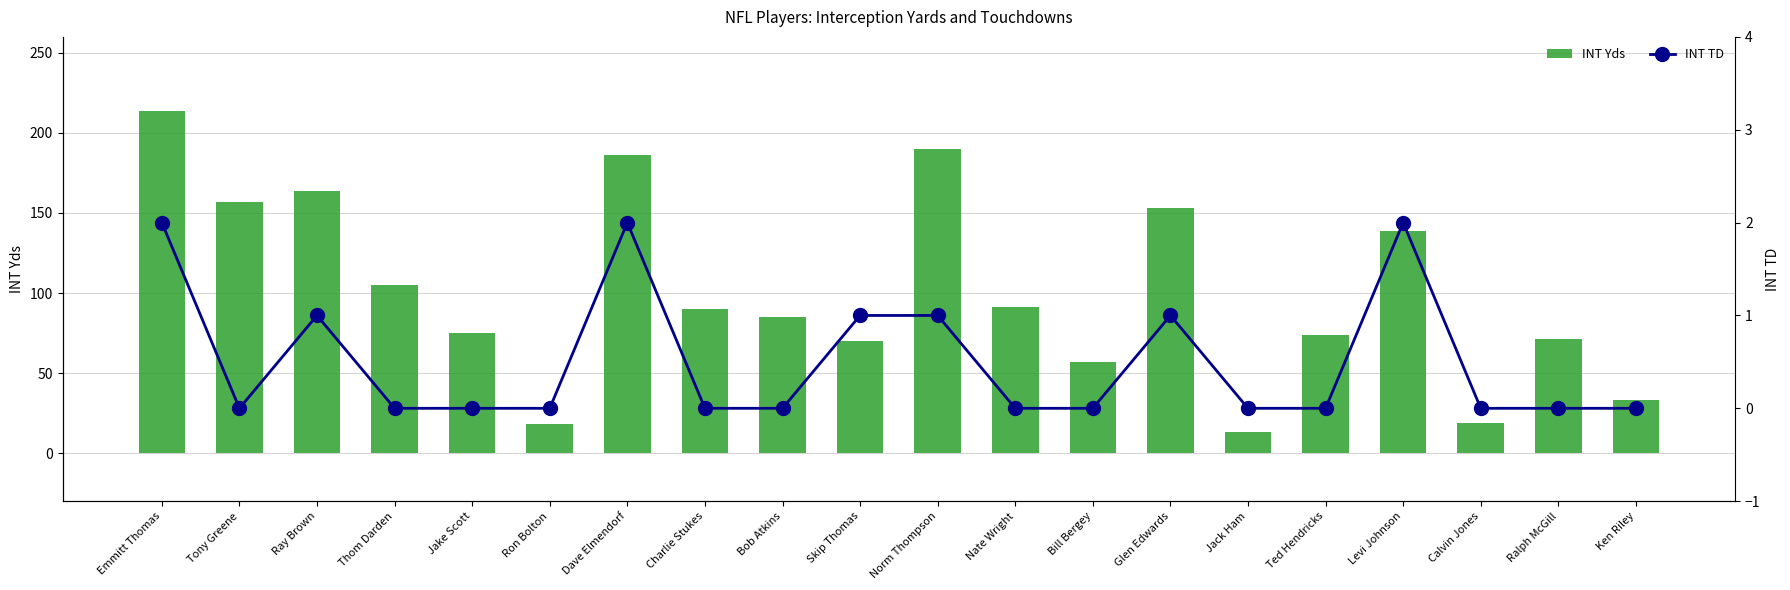

Reading left to right, transcribe all the data shown in this chart.

INT Yds: Emmitt Thomas=214	Tony Greene=157	Ray Brown=164	Thom Darden=105	Jake Scott=75	Ron Bolton=18	Dave Elmendorf=186	Charlie Stukes=90	Bob Atkins=85	Skip Thomas=70	Norm Thompson=190	Nate Wright=91	Bill Bergey=57	Glen Edwards=153	Jack Ham=13	Ted Hendricks=74	Levi Johnson=139	Calvin Jones=19	Ralph McGill=71	Ken Riley=33
INT TD: Emmitt Thomas=2	Tony Greene=0	Ray Brown=1	Thom Darden=0	Jake Scott=0	Ron Bolton=0	Dave Elmendorf=2	Charlie Stukes=0	Bob Atkins=0	Skip Thomas=1	Norm Thompson=1	Nate Wright=0	Bill Bergey=0	Glen Edwards=1	Jack Ham=0	Ted Hendricks=0	Levi Johnson=2	Calvin Jones=0	Ralph McGill=0	Ken Riley=0